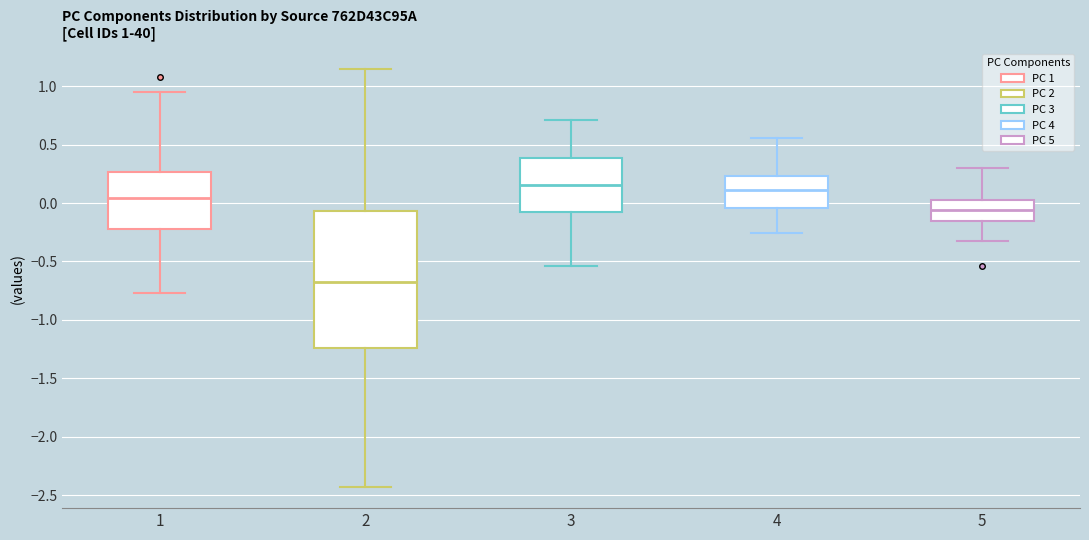

Which box is the tallest, from its lower edge to its upper edge?

2